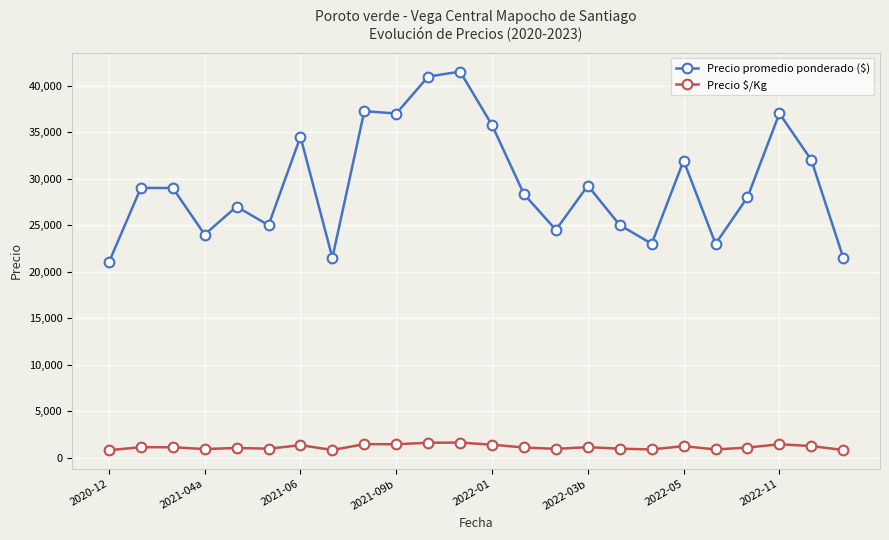

Which series has the widest spread of values?

Precio promedio ponderado ($)